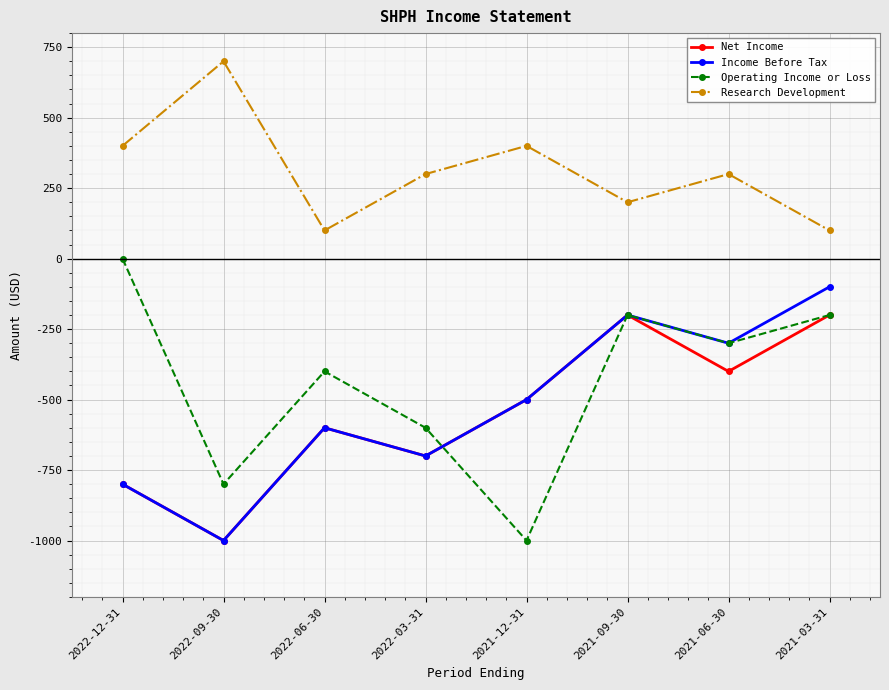

What is the difference between the Income Before Tax values at 2022-06-30 and 2022-09-30?

400